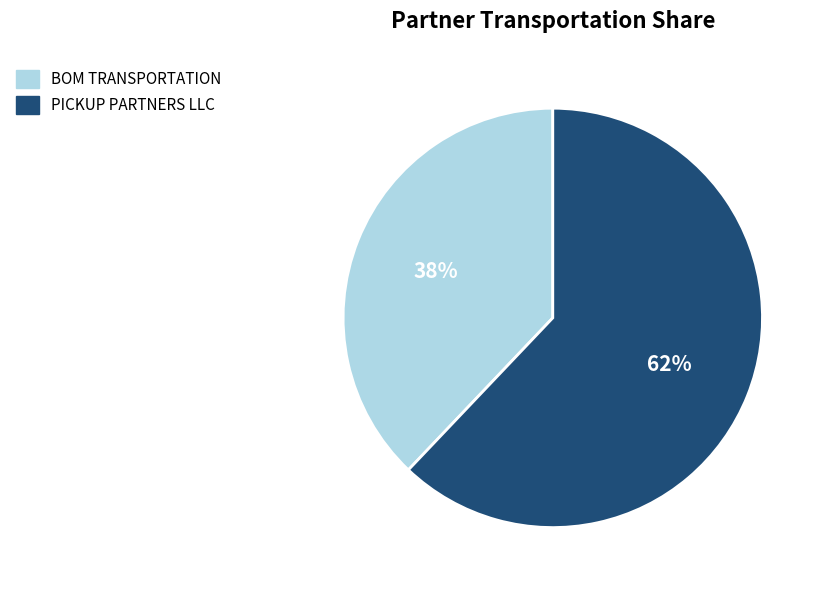

How many slices are in this pie chart?

2